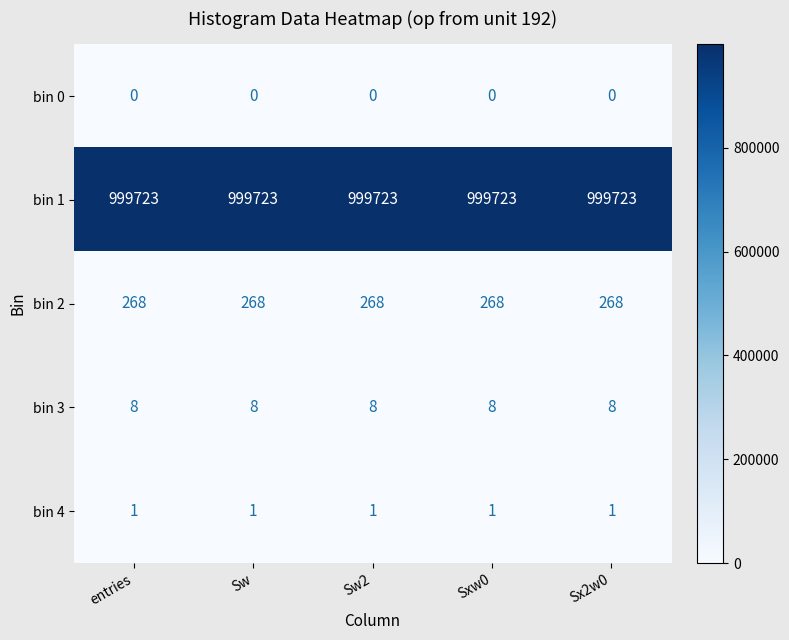

Is it true that bin 0 equals 0 at Sxw0?

True